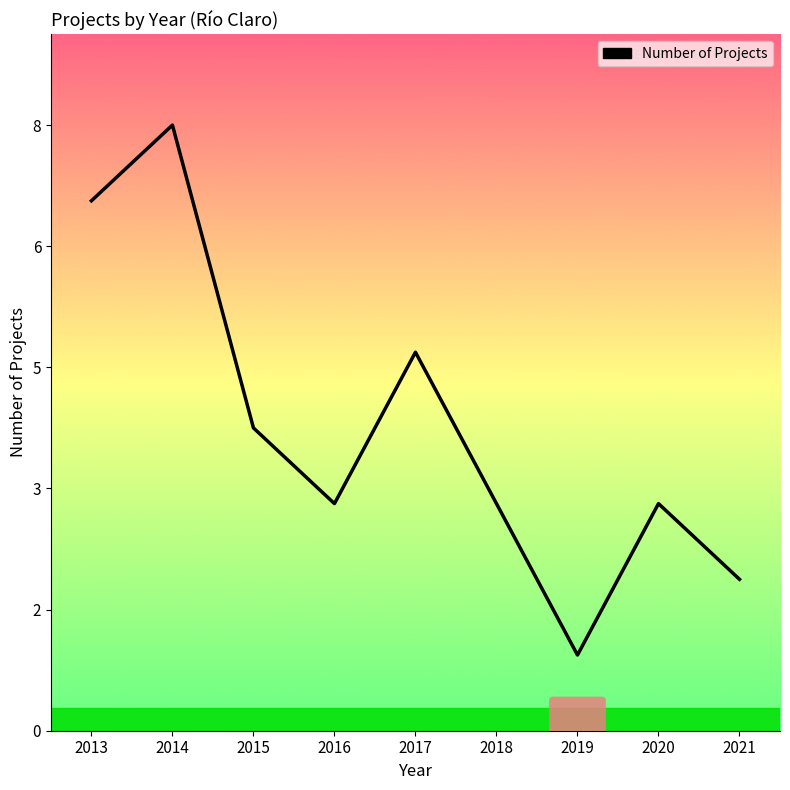

Is this an area chart (filled region under the line)?

No